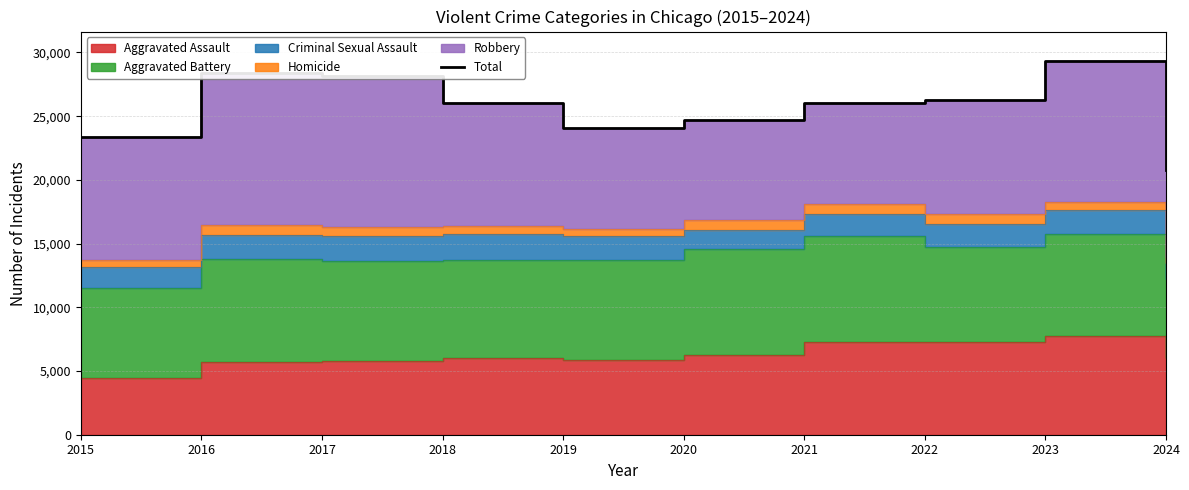

Where is the first local minimum?

2019